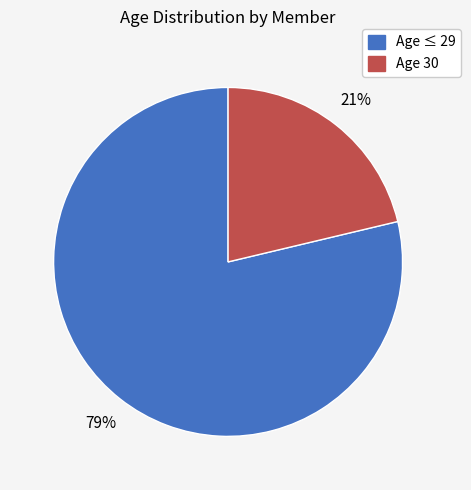

Do Age 30 and Age ≤ 29 together represent more than half of the pie?

Yes